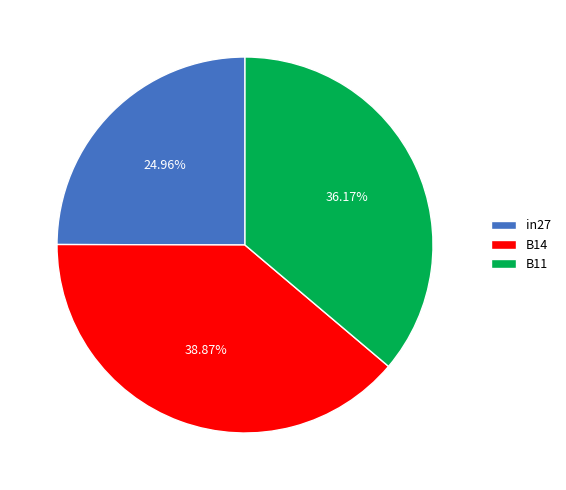

Is there a majority slice in this chart?

No